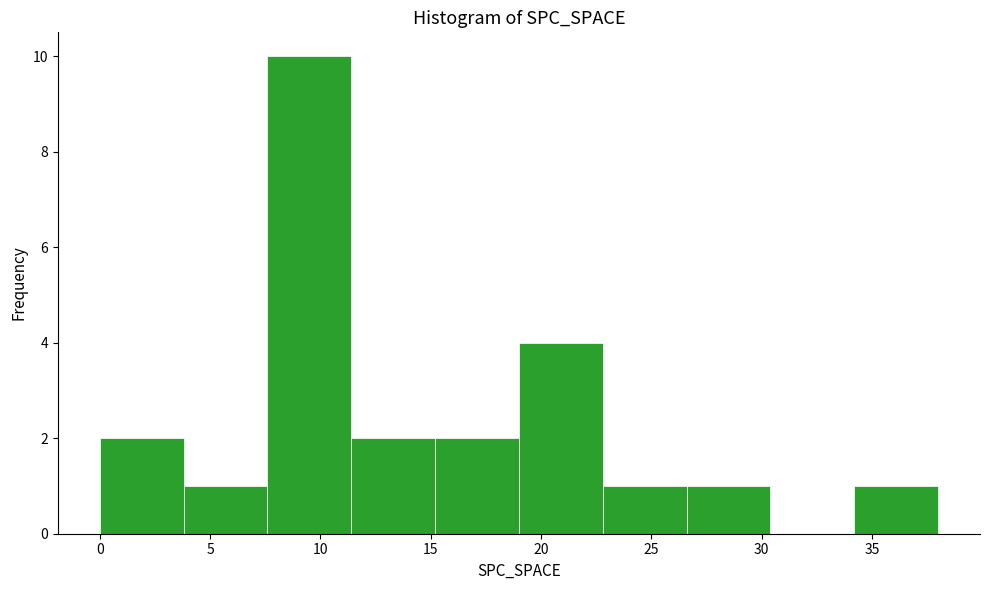

Over which range of the x-axis is the bar tallest?

7.6 to 11.4